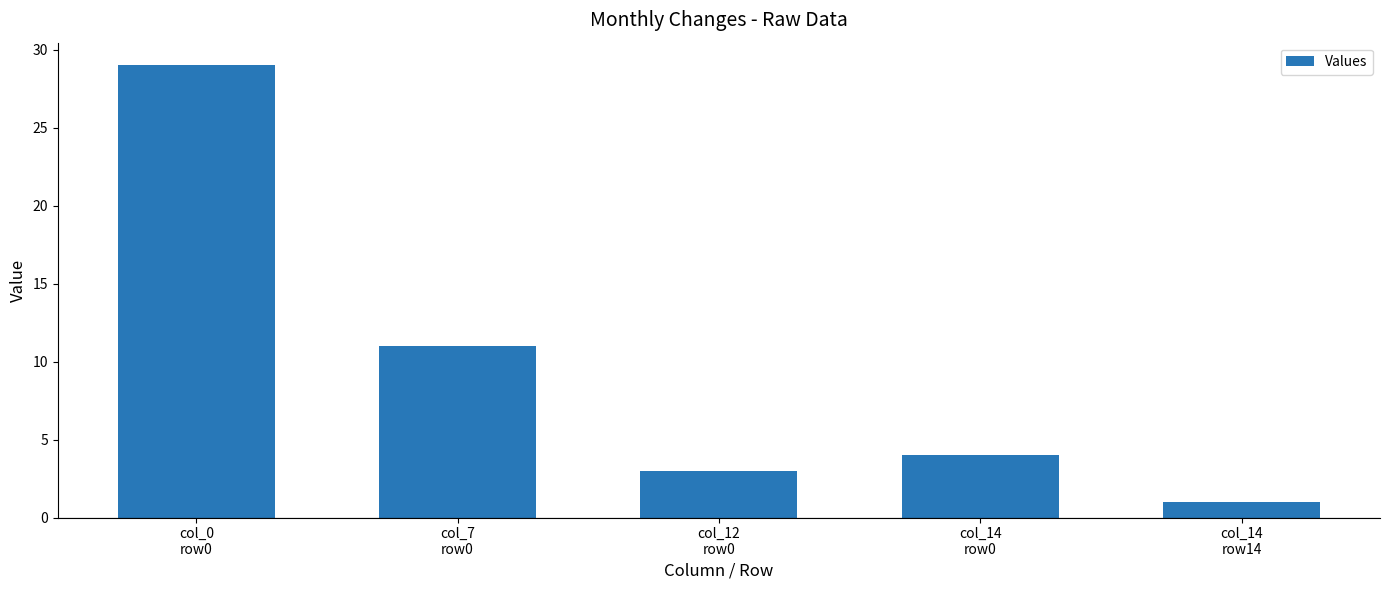

At which category does the chart reach its peak across all series?

col_0
row0